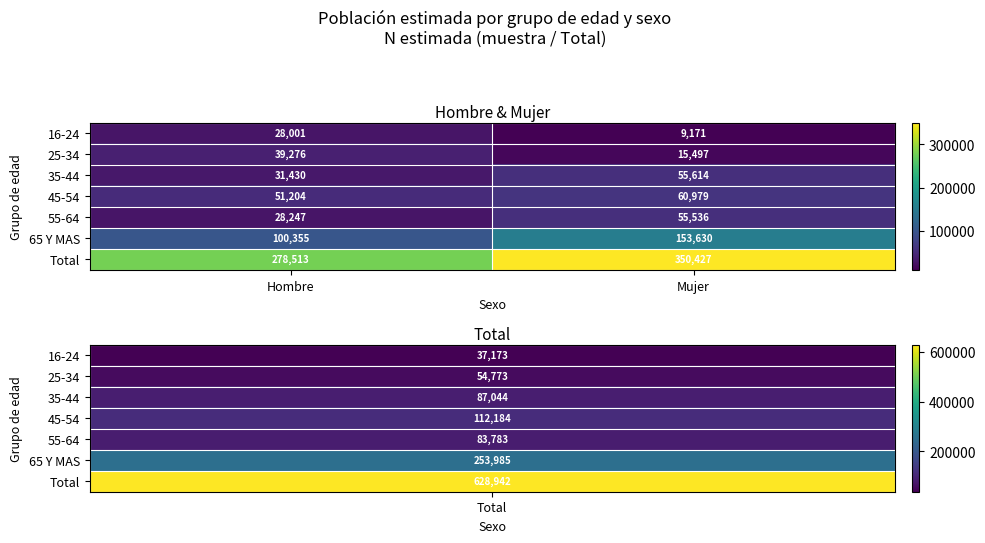

What is the maximum value shown in the chart?

350427